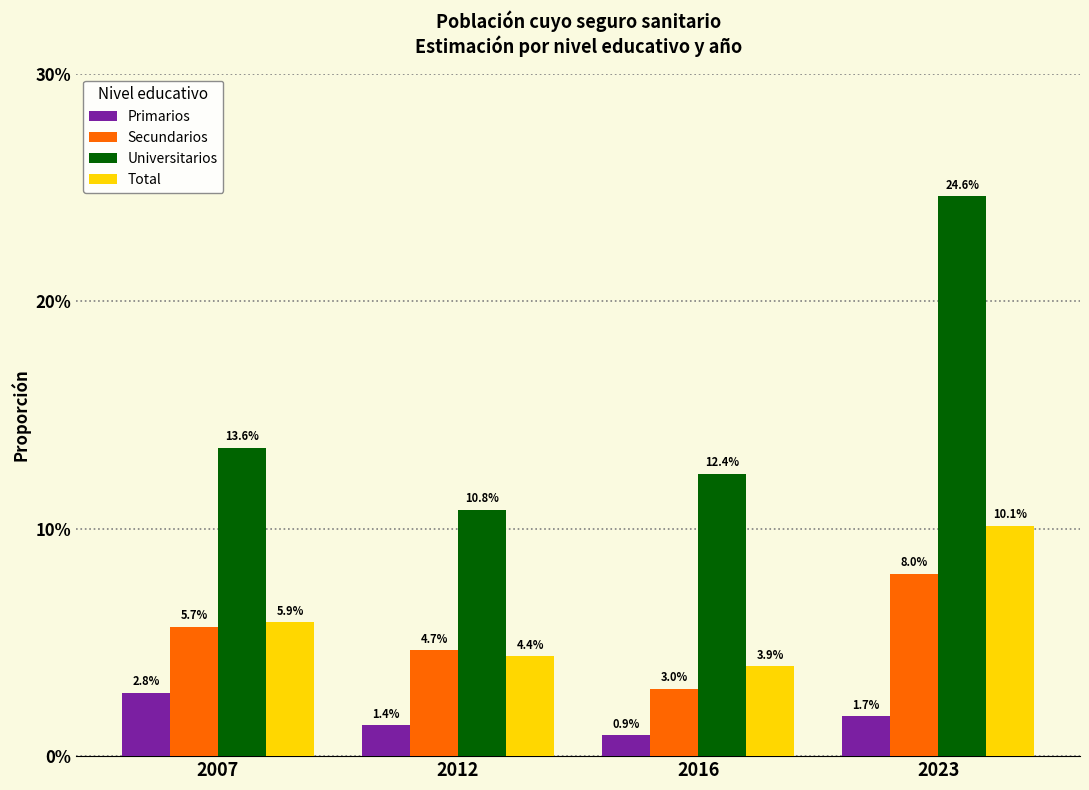

Which series has the largest total across all categories?

Universitarios